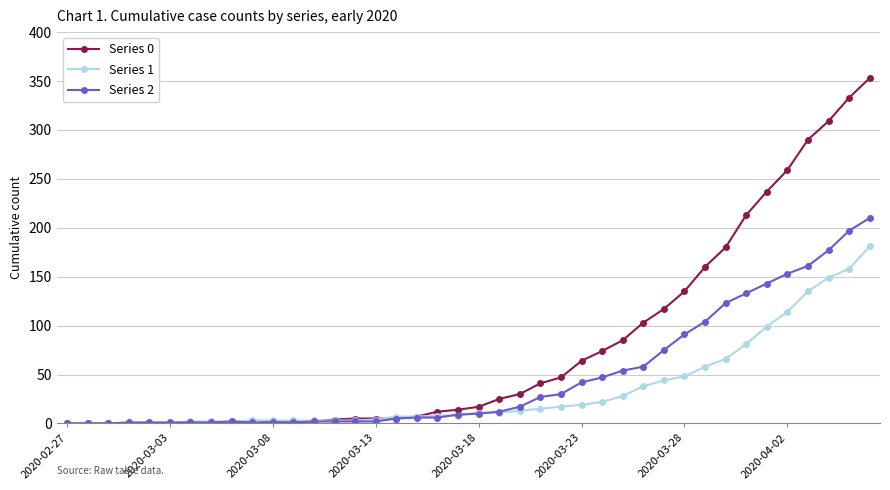

How many distinct data groups are displayed?

3